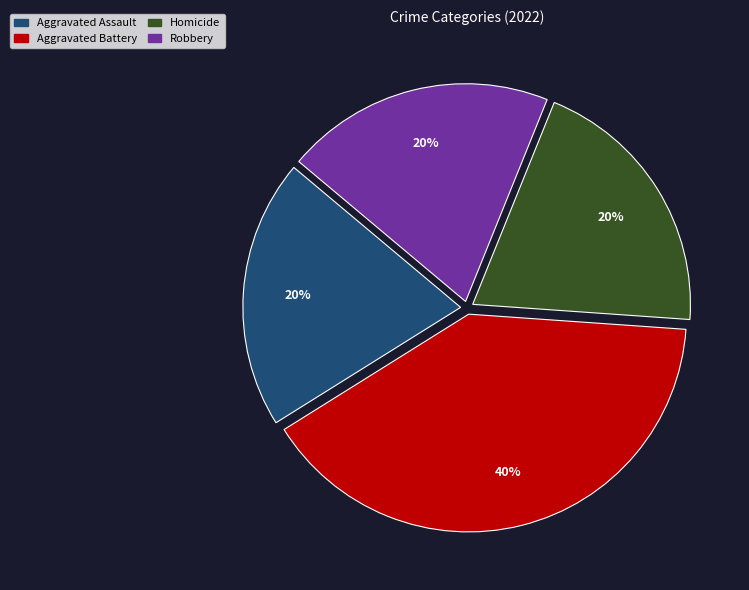

Is there any slice that represents more than half of the pie?

No